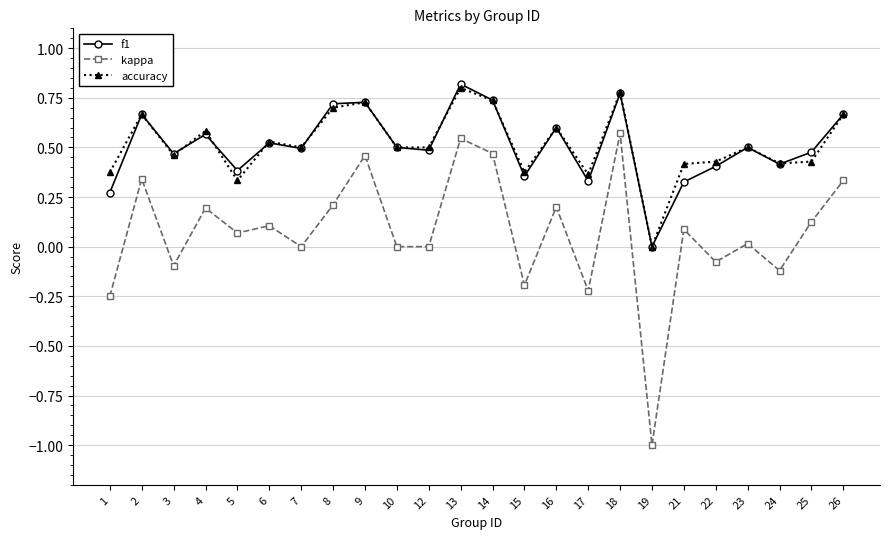

The kappa series shows 0.3 at 4. True or false?

False